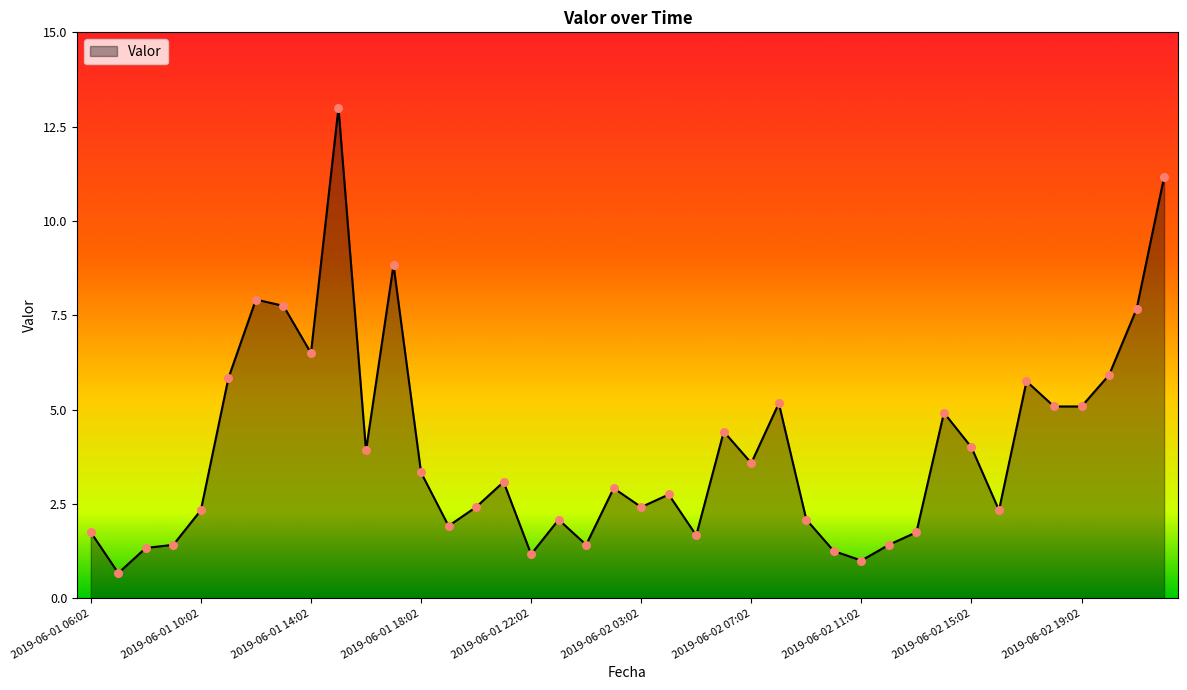

What is the greatest value displayed?

13.0